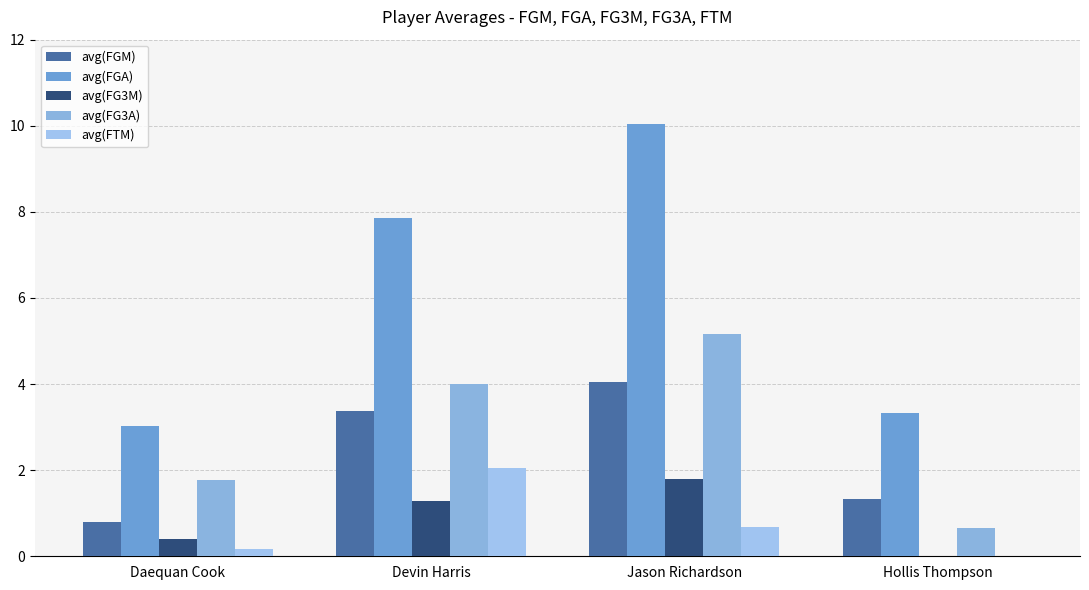

What is the maximum value for avg(FG3A)?

5.2